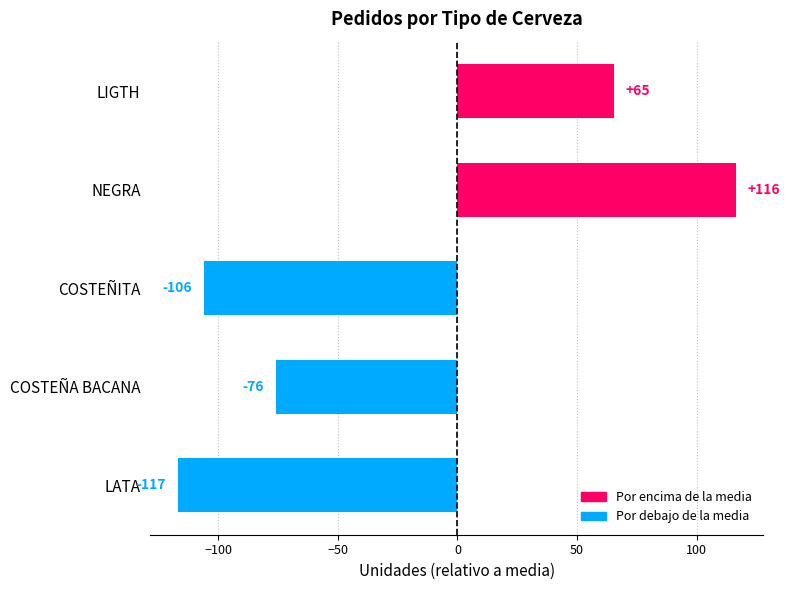

How many bars are there in total?

5